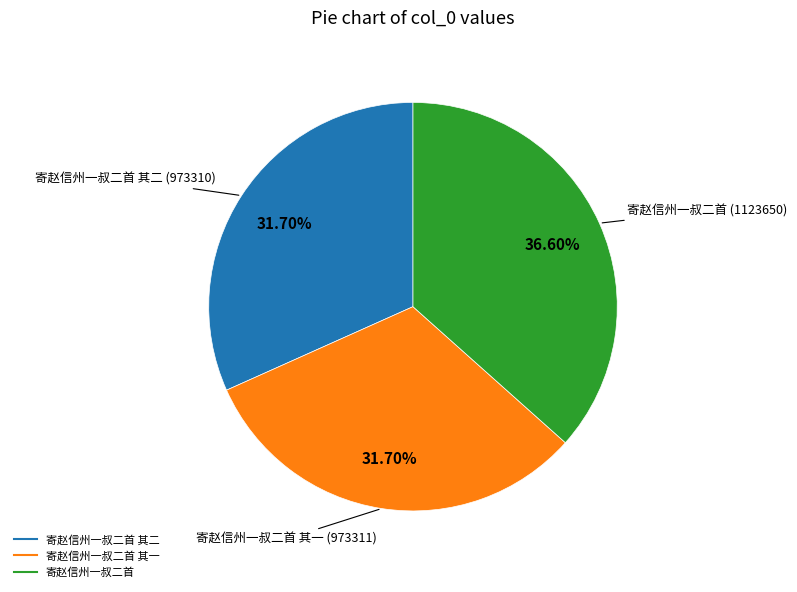

Does any single category account for the majority?

No